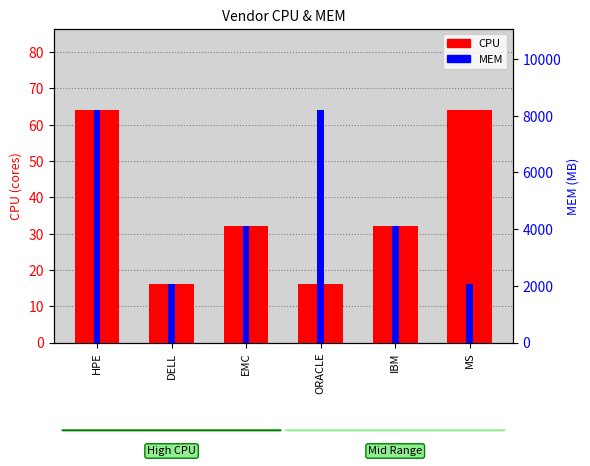

Which has a higher value, ORACLE or HPE?

HPE